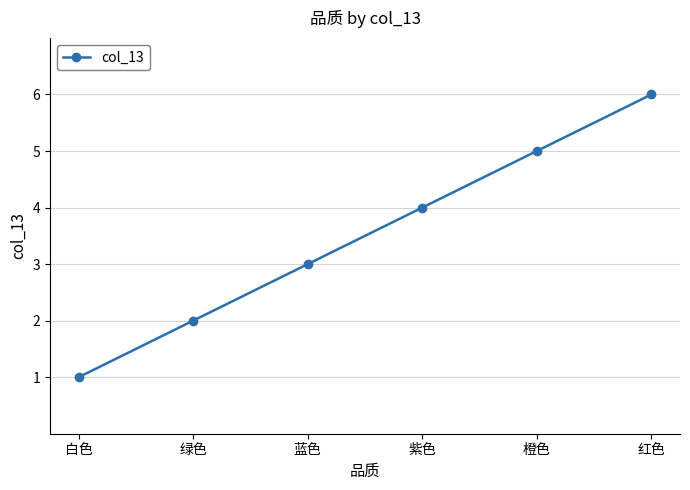

What is the label of the 5th point from the left?

橙色